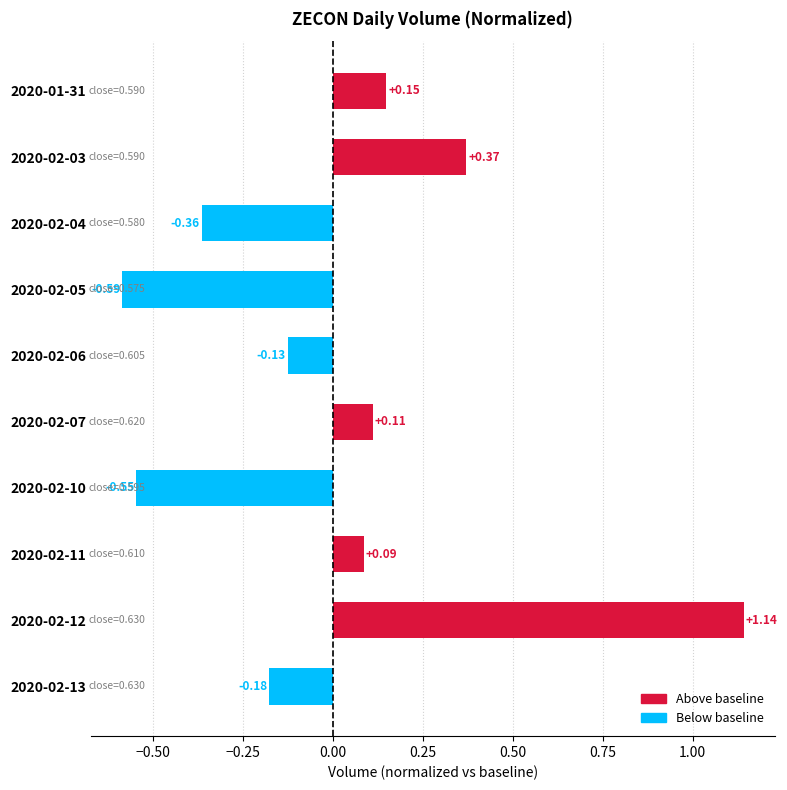

What is the difference between the maximum and minimum values?

1.7